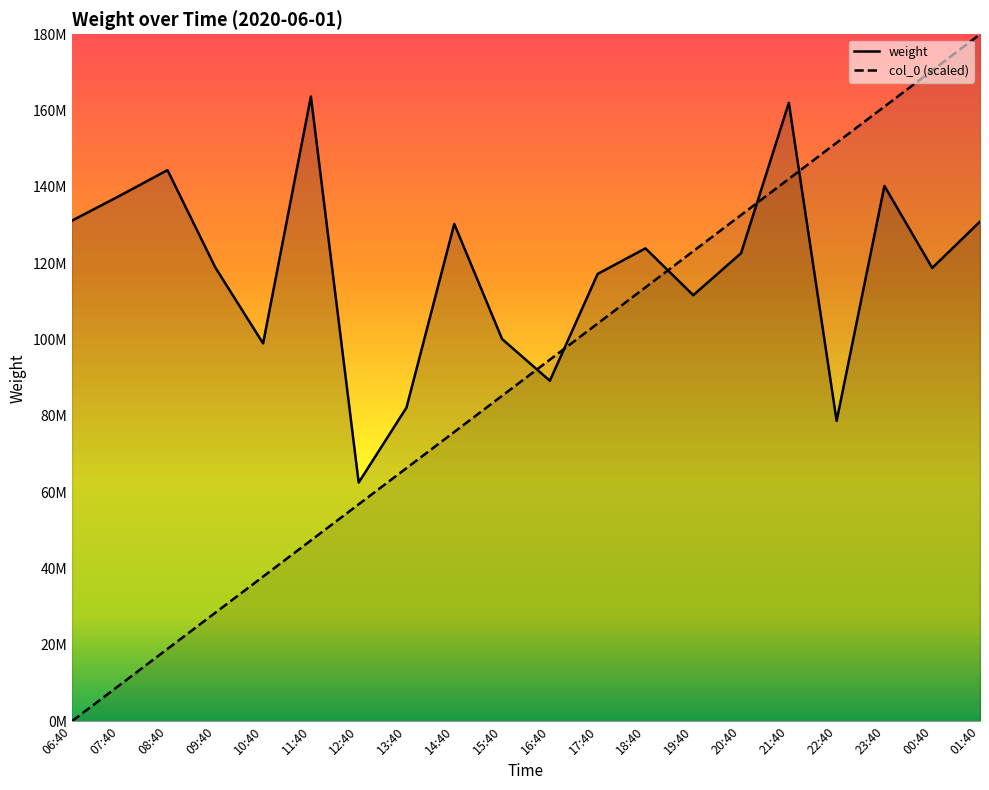

True or false: weight has a value of 74809796.9 at 06:40.

False